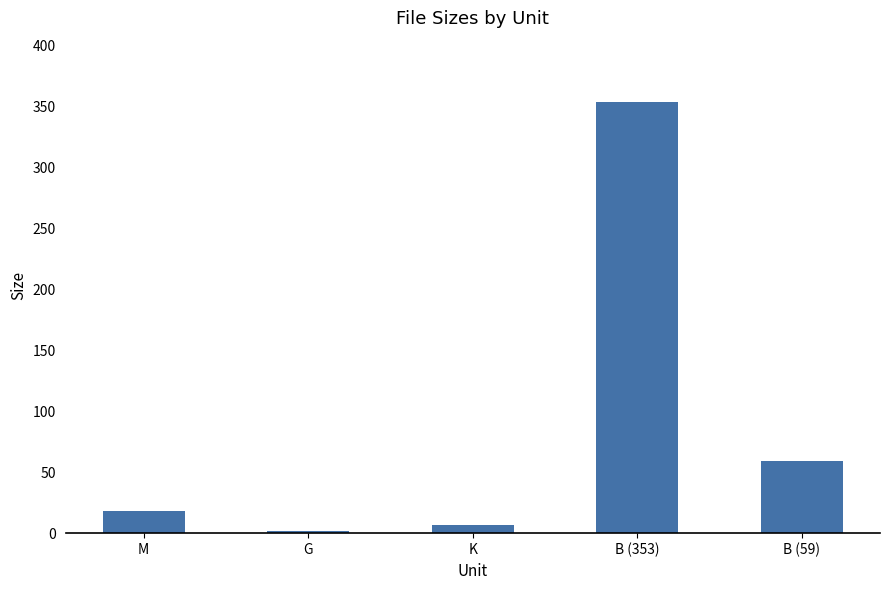

What is the sum of the values at G and B (353)?

354.4